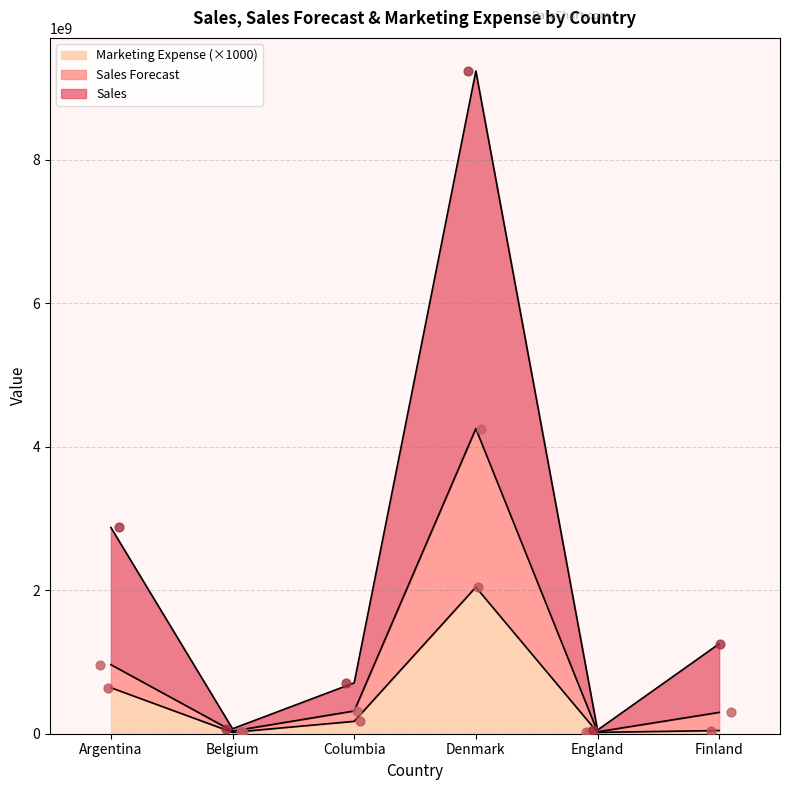

What are all the series names shown in the legend?

Sales, Sales Forecast, Marketing Expense